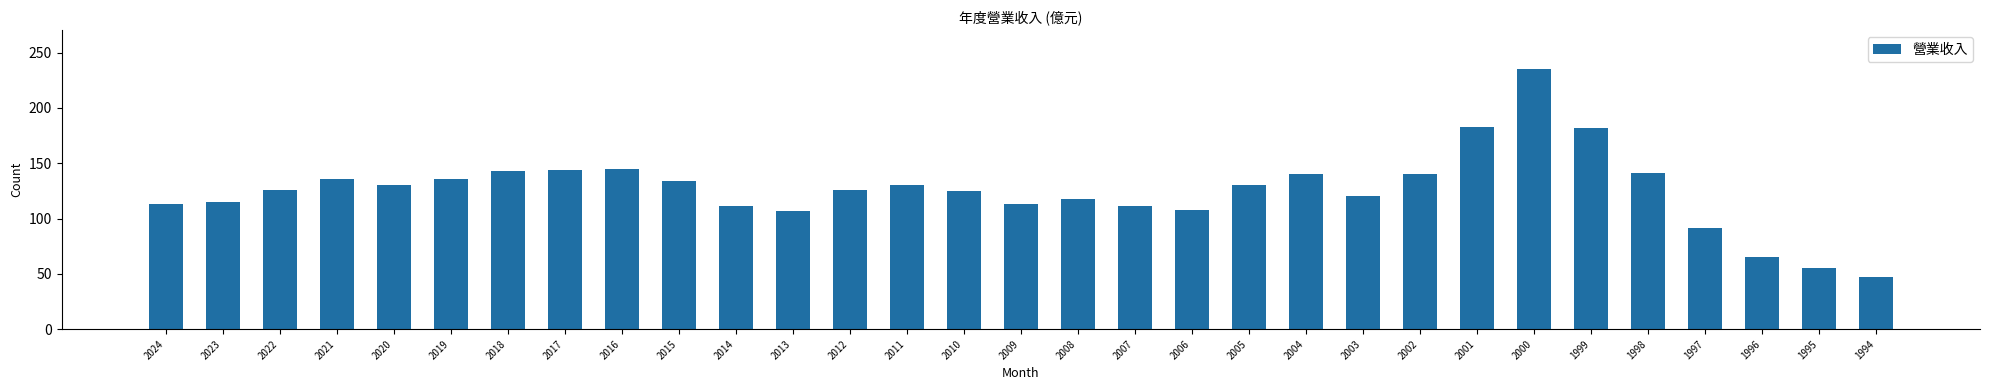

What is the value of the 31st bar from the left?

47.5